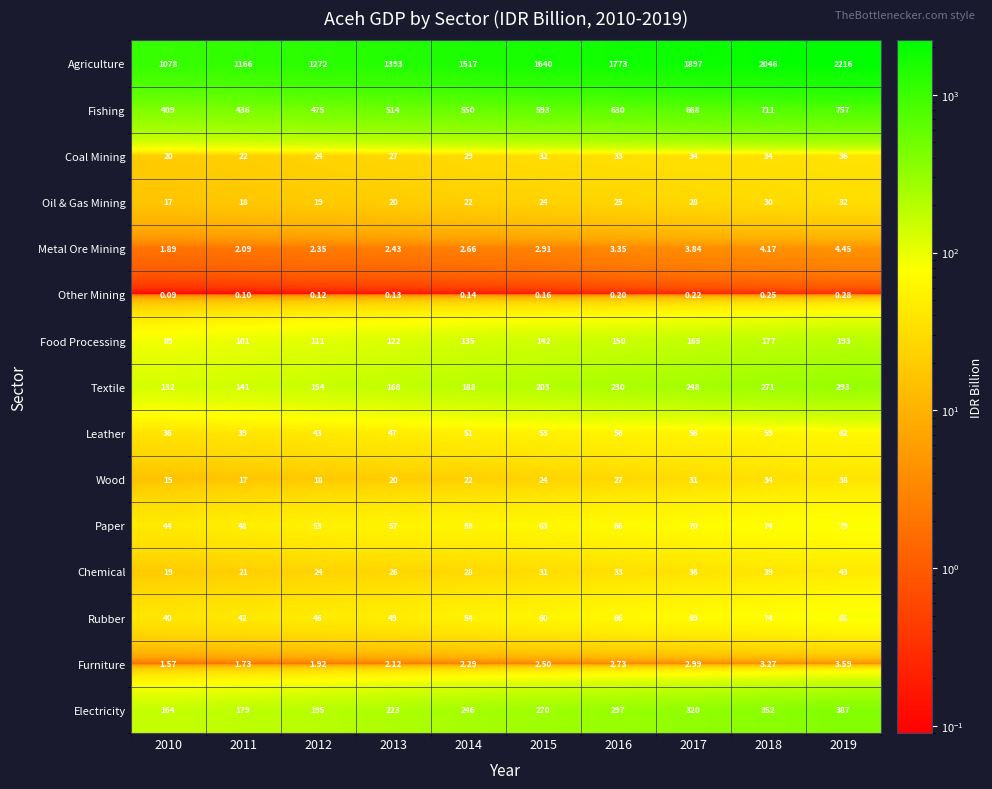

List the series in order of their peak value, highest first.

Agriculture, Fishing, Electricity, Textile, Food Processing, Rubber, Paper, Leather, Chemical, Wood, Coal Mining, Oil & Gas Mining, Metal Ore Mining, Furniture, Other Mining